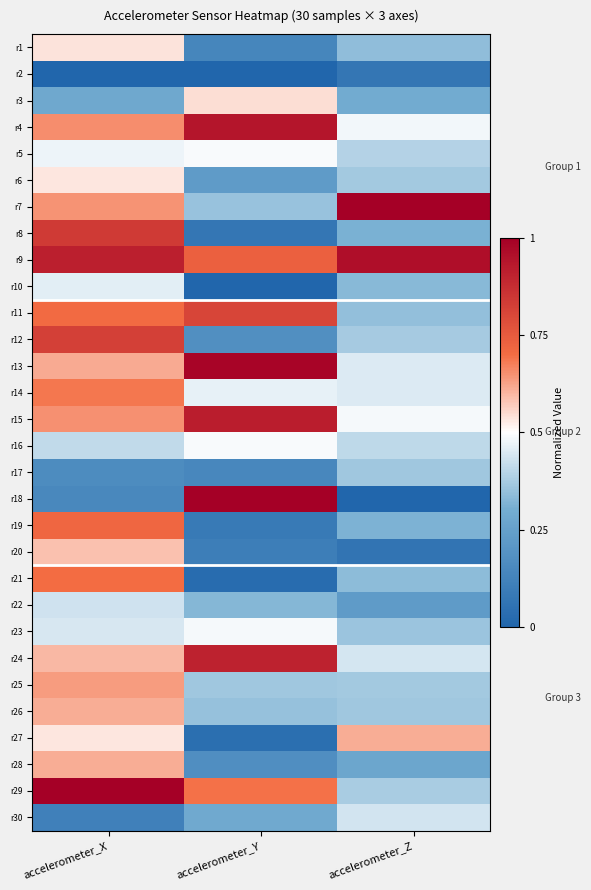

Reading left to right, extract all data points from this chart.

r1: accelerometer_X=0.5	accelerometer_Y=0.1	accelerometer_Z=0.3
r2: accelerometer_X=0.0	accelerometer_Y=0.0	accelerometer_Z=0.1
r3: accelerometer_X=0.3	accelerometer_Y=0.5	accelerometer_Z=0.3
r4: accelerometer_X=0.7	accelerometer_Y=0.9	accelerometer_Z=0.5
r5: accelerometer_X=0.5	accelerometer_Y=0.5	accelerometer_Z=0.4
r6: accelerometer_X=0.5	accelerometer_Y=0.2	accelerometer_Z=0.4
r7: accelerometer_X=0.6	accelerometer_Y=0.4	accelerometer_Z=1.0
r8: accelerometer_X=0.8	accelerometer_Y=0.1	accelerometer_Z=0.3
r9: accelerometer_X=0.9	accelerometer_Y=0.7	accelerometer_Z=1.0
r10: accelerometer_X=0.5	accelerometer_Y=0.0	accelerometer_Z=0.3
r11: accelerometer_X=0.7	accelerometer_Y=0.8	accelerometer_Z=0.3
r12: accelerometer_X=0.8	accelerometer_Y=0.2	accelerometer_Z=0.4
r13: accelerometer_X=0.6	accelerometer_Y=1.0	accelerometer_Z=0.5
r14: accelerometer_X=0.7	accelerometer_Y=0.5	accelerometer_Z=0.5
r15: accelerometer_X=0.6	accelerometer_Y=0.9	accelerometer_Z=0.5
r16: accelerometer_X=0.4	accelerometer_Y=0.5	accelerometer_Z=0.4
r17: accelerometer_X=0.2	accelerometer_Y=0.1	accelerometer_Z=0.4
r18: accelerometer_X=0.1	accelerometer_Y=1.0	accelerometer_Z=0.0
r19: accelerometer_X=0.7	accelerometer_Y=0.1	accelerometer_Z=0.3
r20: accelerometer_X=0.6	accelerometer_Y=0.1	accelerometer_Z=0.1
r21: accelerometer_X=0.7	accelerometer_Y=0.0	accelerometer_Z=0.3
r22: accelerometer_X=0.4	accelerometer_Y=0.3	accelerometer_Z=0.2
r23: accelerometer_X=0.4	accelerometer_Y=0.5	accelerometer_Z=0.4
r24: accelerometer_X=0.6	accelerometer_Y=0.9	accelerometer_Z=0.4
r25: accelerometer_X=0.6	accelerometer_Y=0.4	accelerometer_Z=0.4
r26: accelerometer_X=0.6	accelerometer_Y=0.3	accelerometer_Z=0.4
r27: accelerometer_X=0.5	accelerometer_Y=0.0	accelerometer_Z=0.6
r28: accelerometer_X=0.6	accelerometer_Y=0.2	accelerometer_Z=0.3
r29: accelerometer_X=1.0	accelerometer_Y=0.7	accelerometer_Z=0.4
r30: accelerometer_X=0.1	accelerometer_Y=0.3	accelerometer_Z=0.4